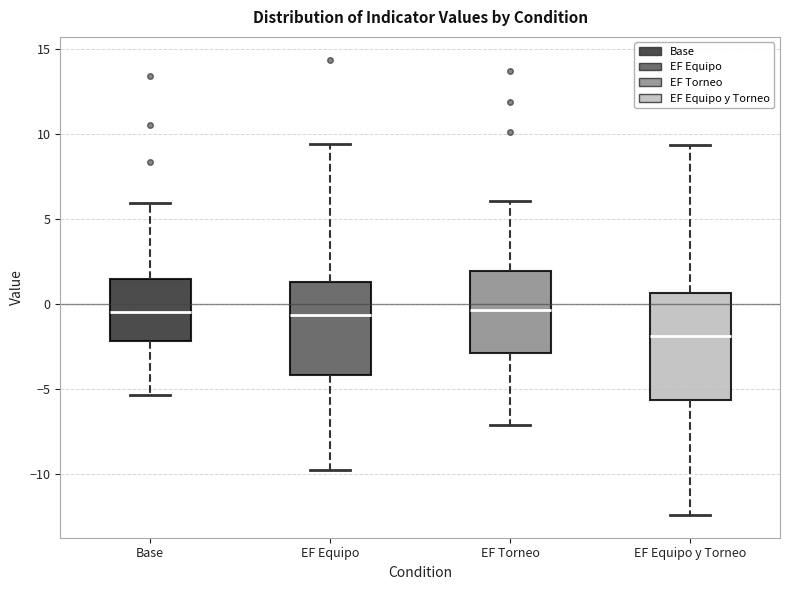

Reading left to right, transcribe this box plot: for each box, give where its median line is, the range the box spans, and where its two whiskers end, as read against the y-axis. The values are not printed on the chart, so give them approximately, as read against the axis.

Base: median -0.5, box -2.0 to 1.5, whiskers -5.5 to 6.0
EF Equipo: median -0.5, box -4.0 to 1.5, whiskers -9.5 to 9.5
EF Torneo: median -0.5, box -3.0 to 2.0, whiskers -7.0 to 6.0
EF Equipo y Torneo: median -2.0, box -5.5 to 0.5, whiskers -12.5 to 9.5